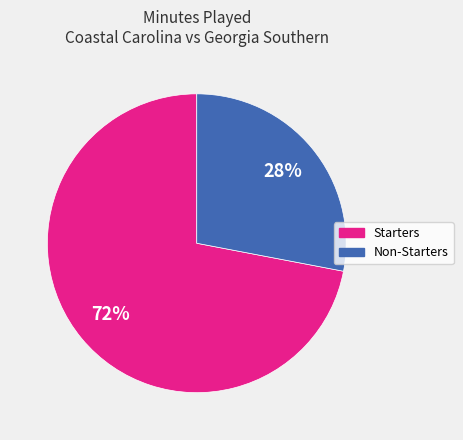

To the nearest percent, what is the difference between the largest and smallest slice percentages?

44%